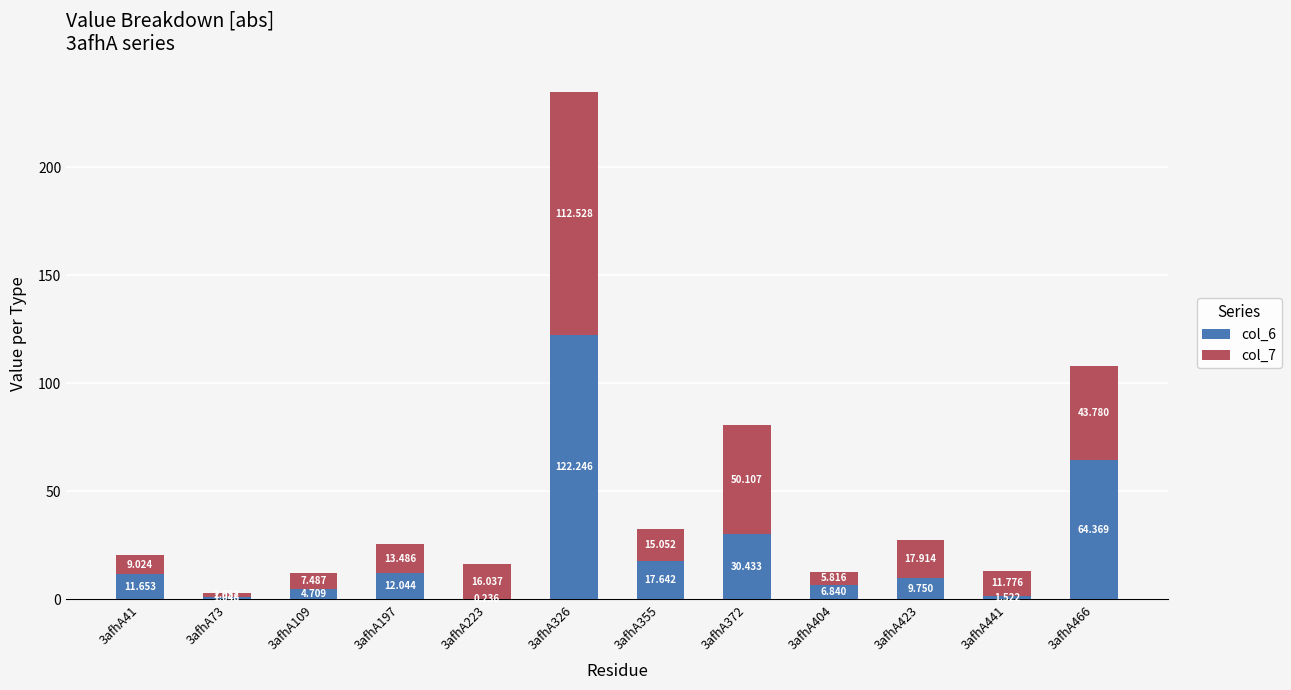

Are the bars horizontal?

No